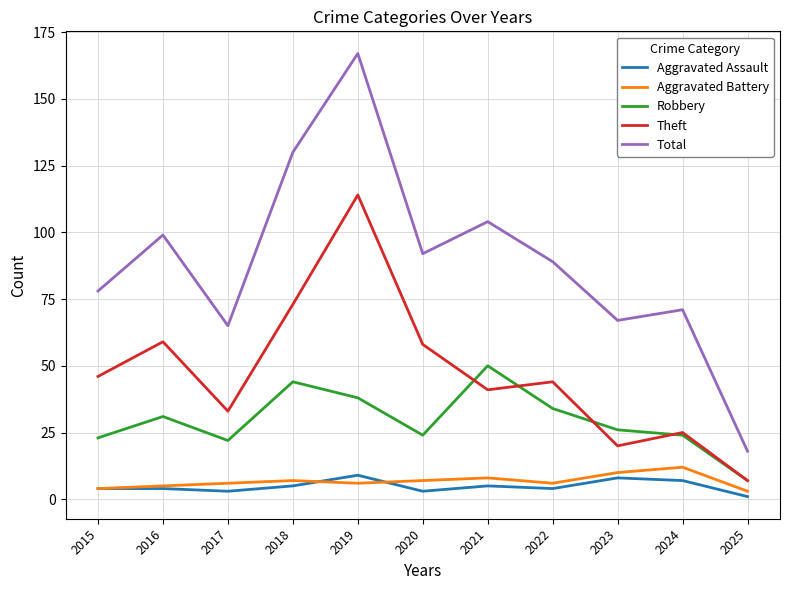

Reading left to right, what are all the values shown in this chart?

Aggravated Assault: 4	4	3	5	9	3	5	4	8	7	1
Aggravated Battery: 4	5	6	7	6	7	8	6	10	12	3
Robbery: 23	31	22	44	38	24	50	34	26	24	7
Theft: 46	59	33	73	114	58	41	44	20	25	7
Total: 78	99	65	130	167	92	104	89	67	71	18